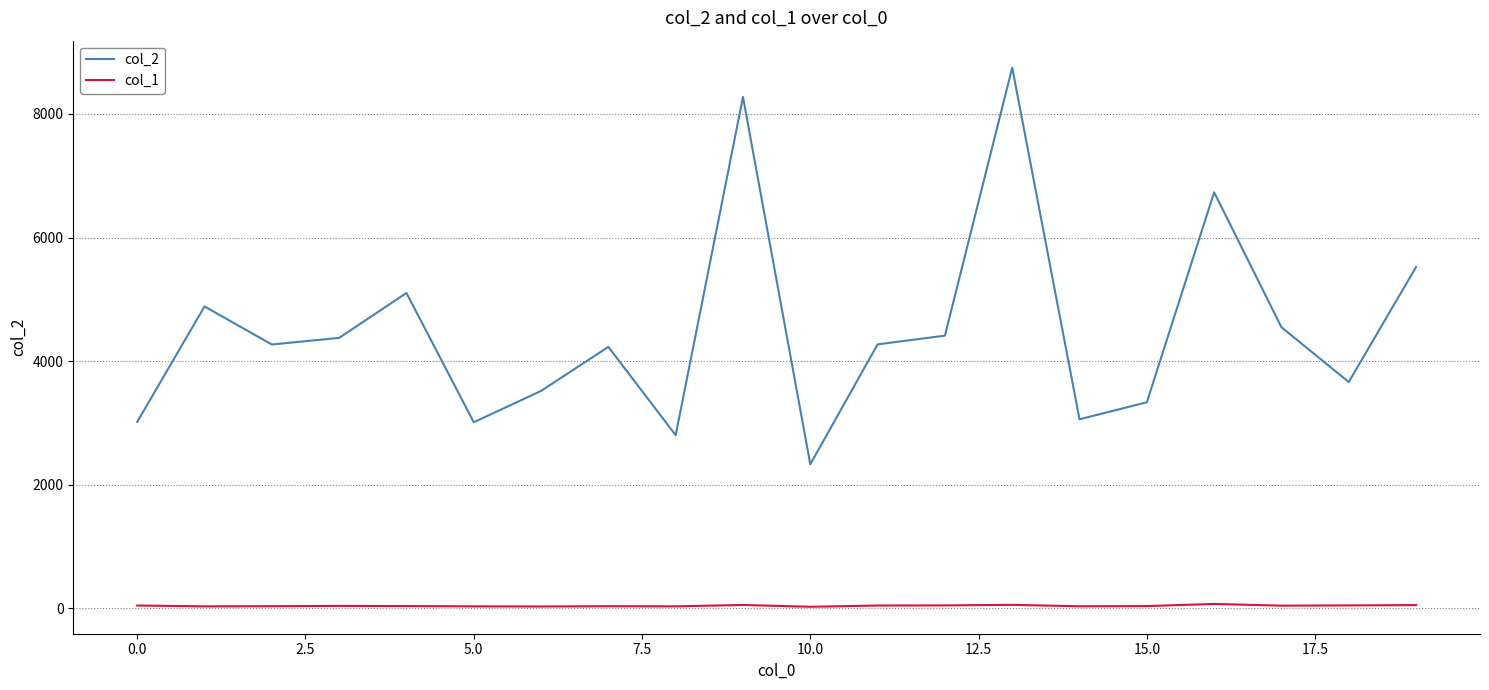

Rank the series by their maximum value, from highest to lowest.

col_2, col_1